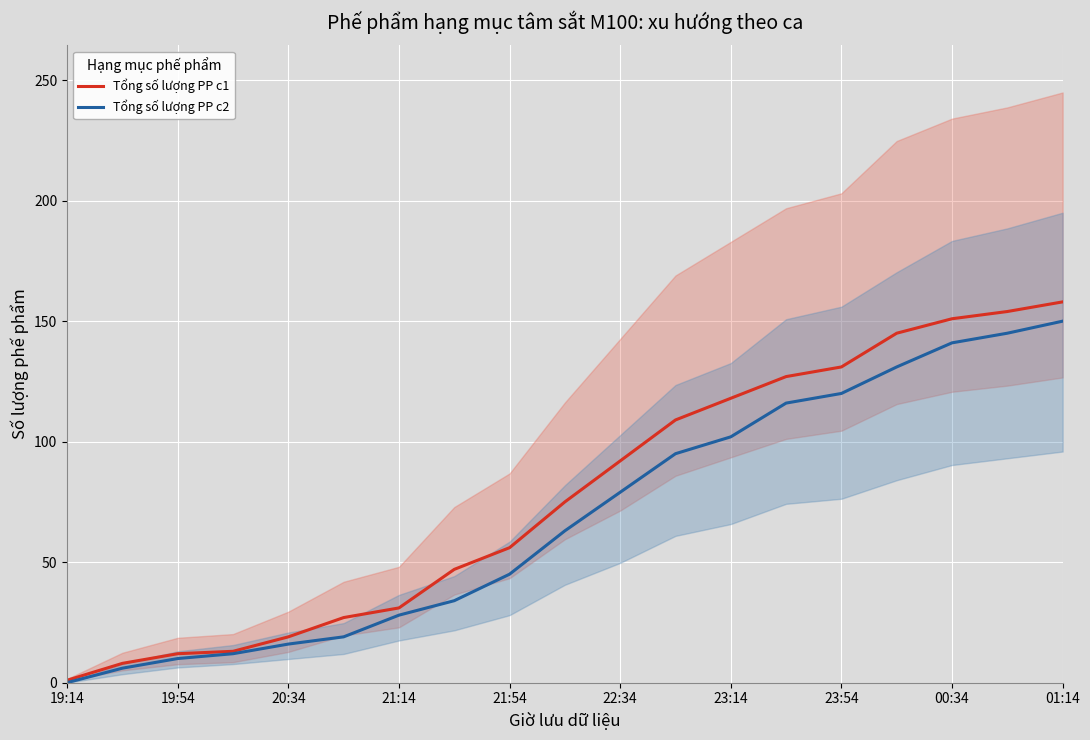

The value of Tổng số lượng PP c1 at 22:34 is 123. True or false?

False